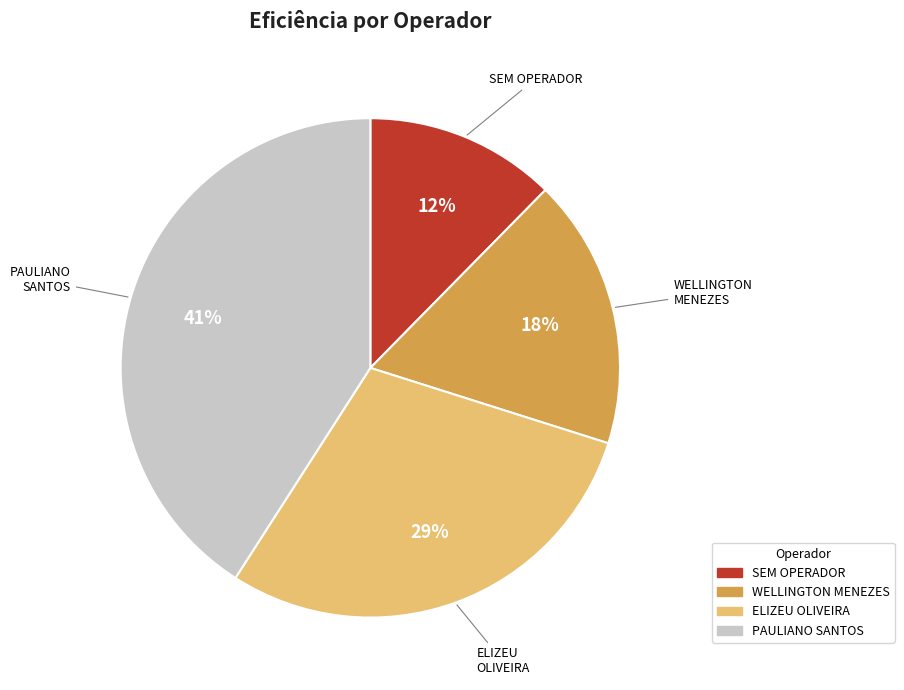

Is there a majority slice in this chart?

No